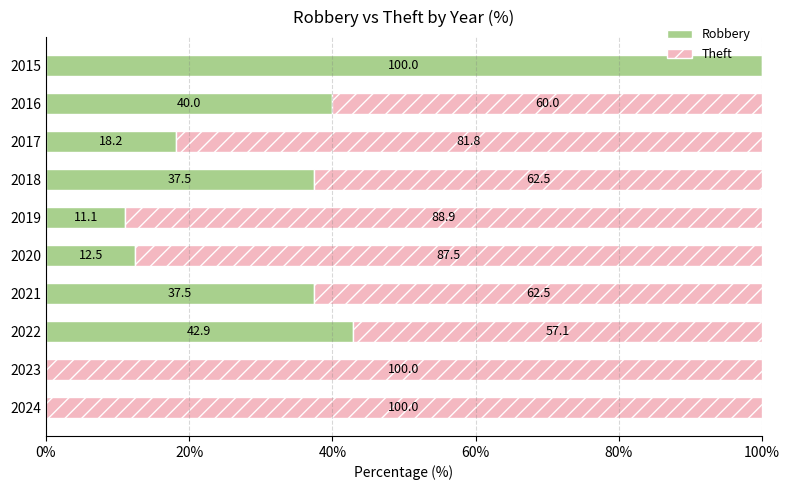

Is it true that Robbery equals 12.5 at 2020?

True